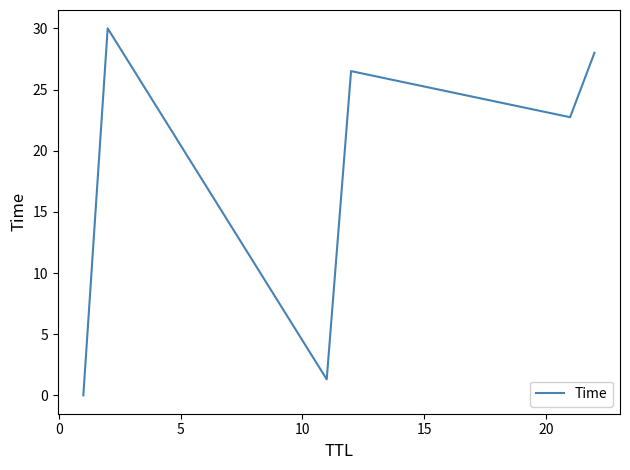

What is the difference between the maximum and minimum values?

30.0